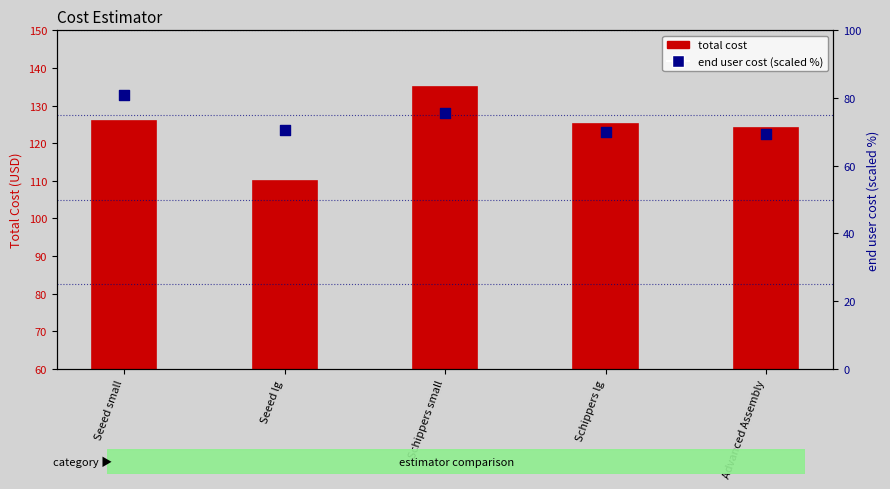

Between Schippers small and Schippers lg, which is larger?

Schippers small